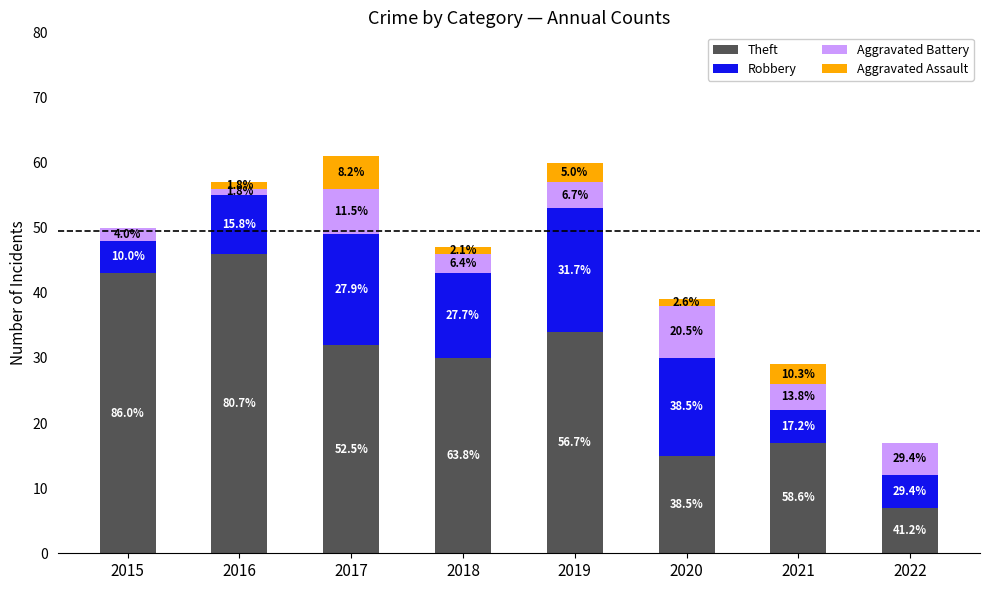

Does the chart contain stacked bars?

Yes